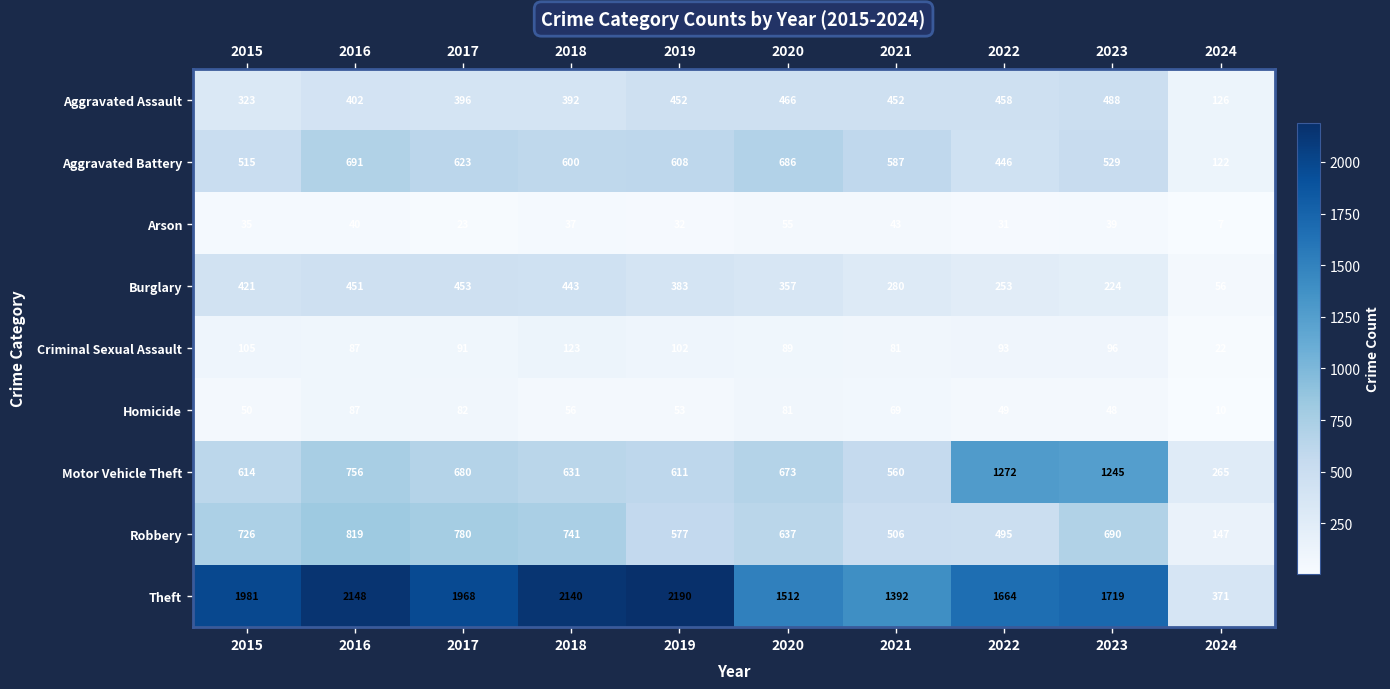

How many values in the Aggravated Battery series are below 600?

5